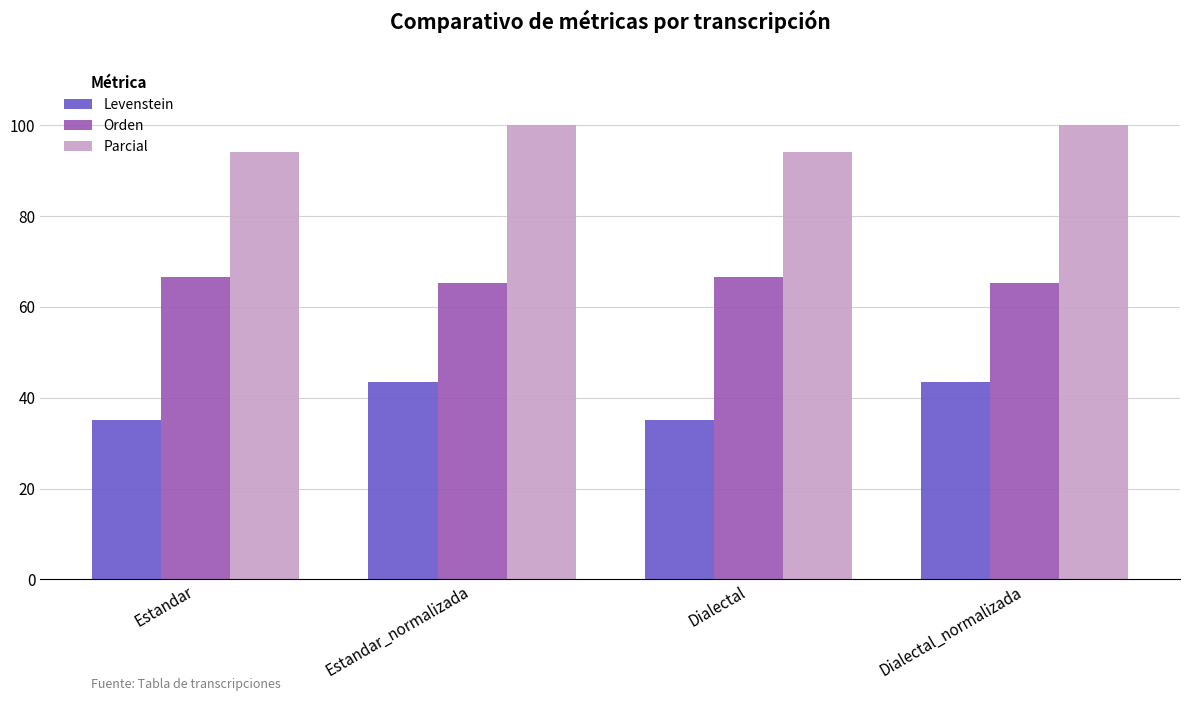

What is the difference between the Levenstein values at Dialectal_normalizada and Dialectal?

8.3